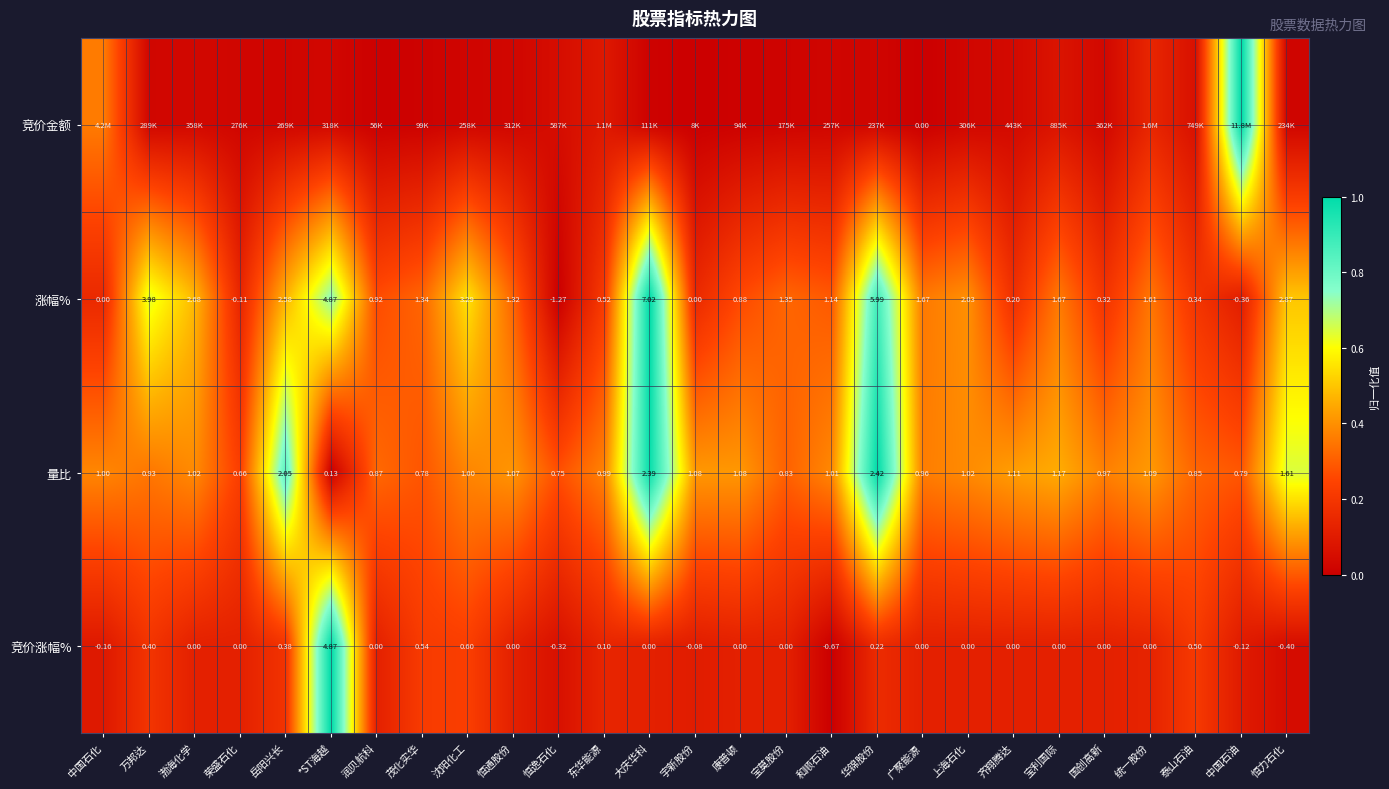

Which category has the lowest value in the 涨幅% series?

恒逸石化